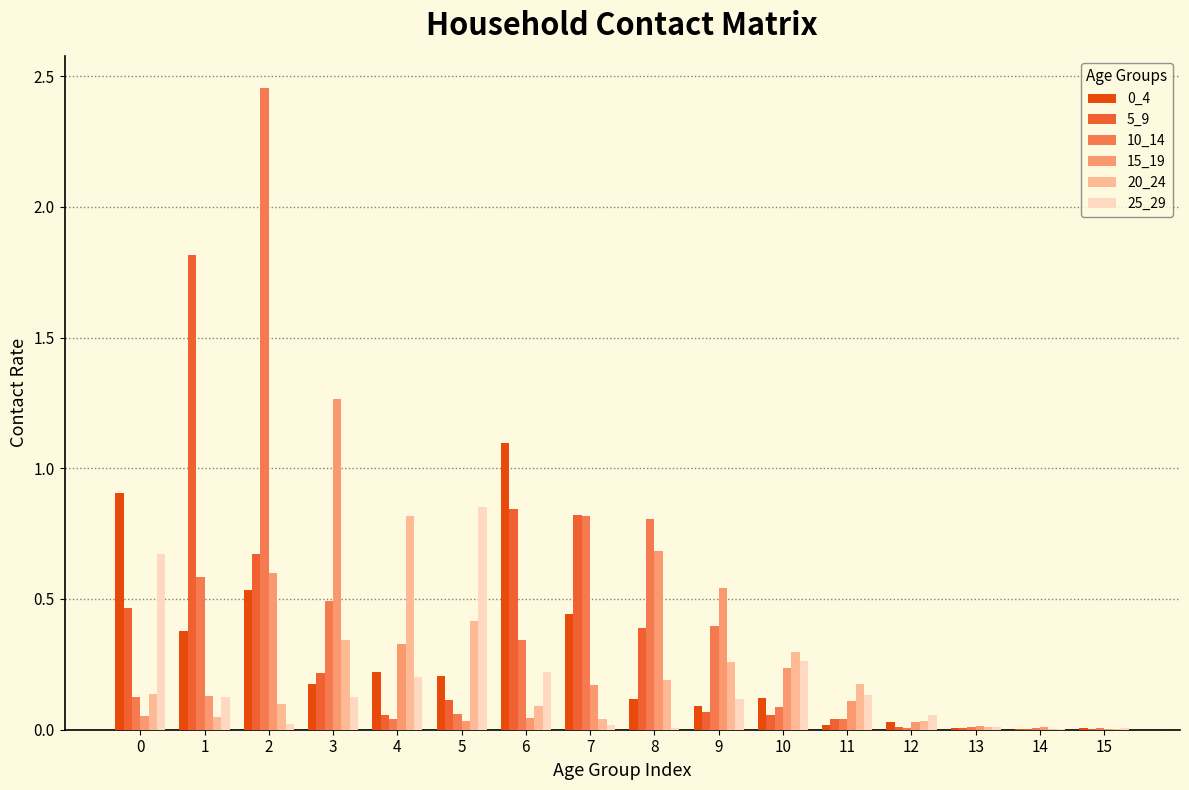

Is it true that 20_24 equals 0.2 at 11?

True